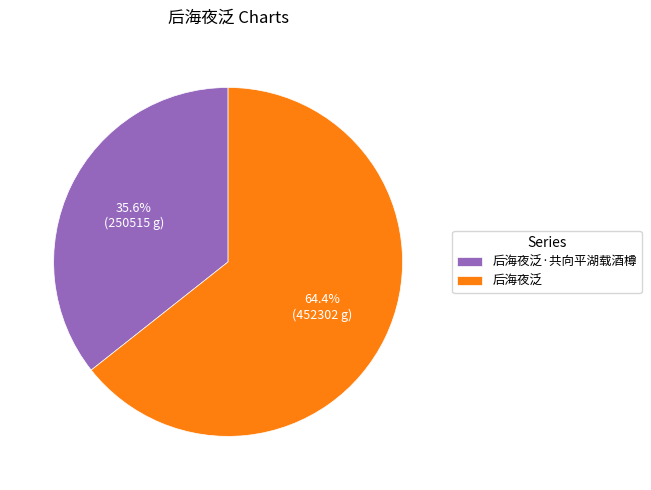

Which slice is the smallest?

后海夜泛·共向平湖载酒樽